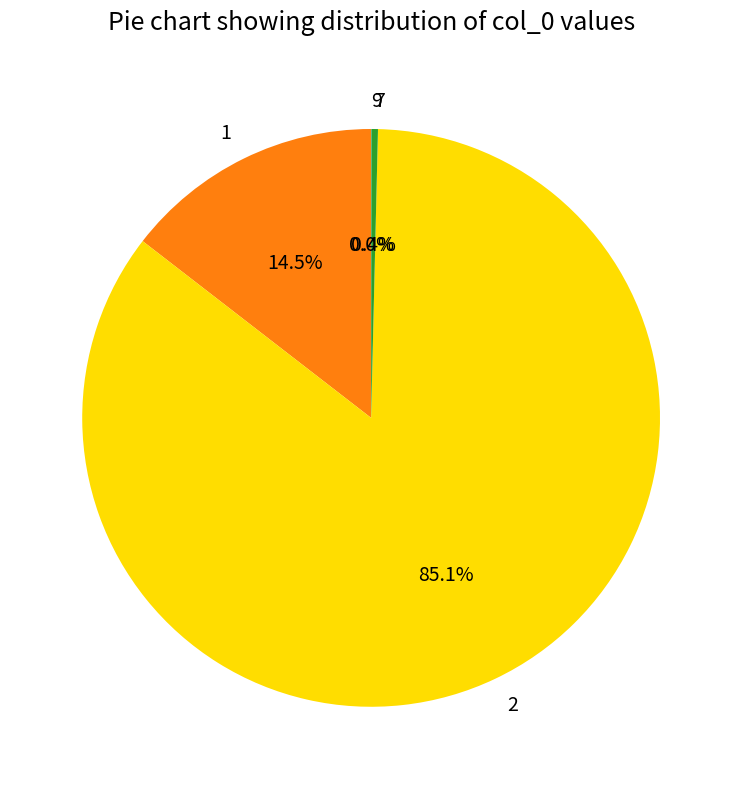

Which has a higher value, 7 or 2?

2